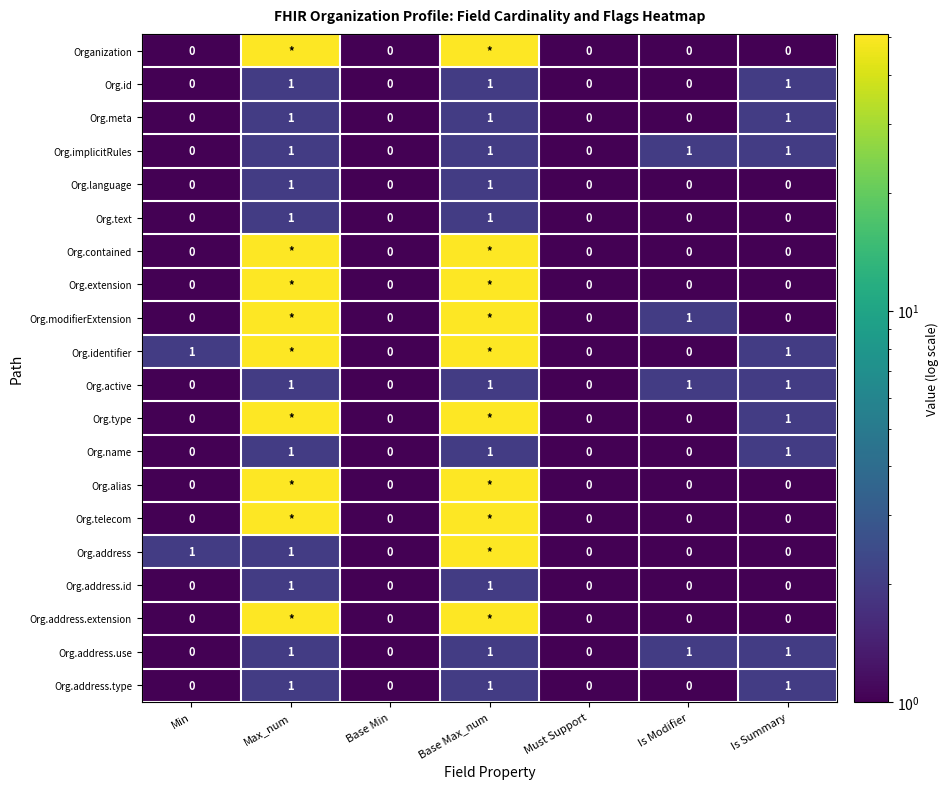

Is it true that Org.meta equals 0 at Base Min?

True